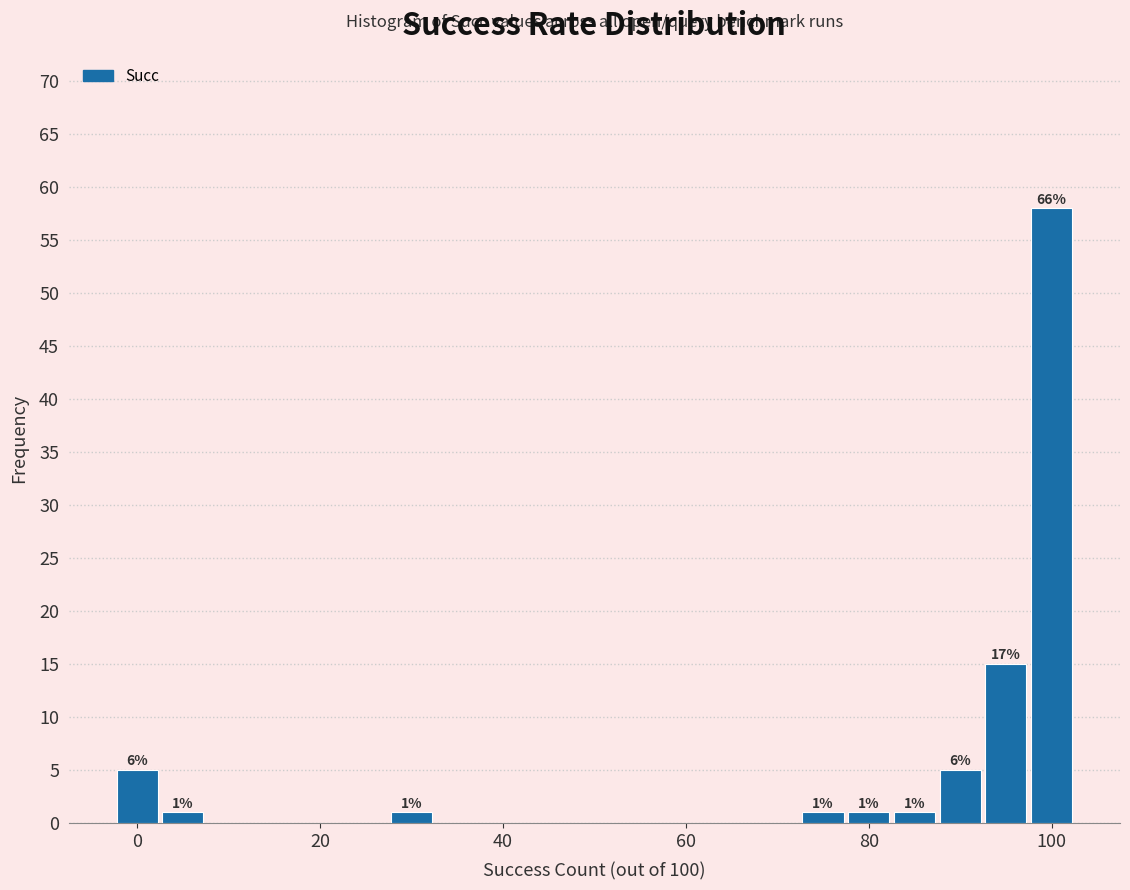

Around what value on the x-axis is the tallest bar? Give the approximate position of its centre, as read against the axis.

100